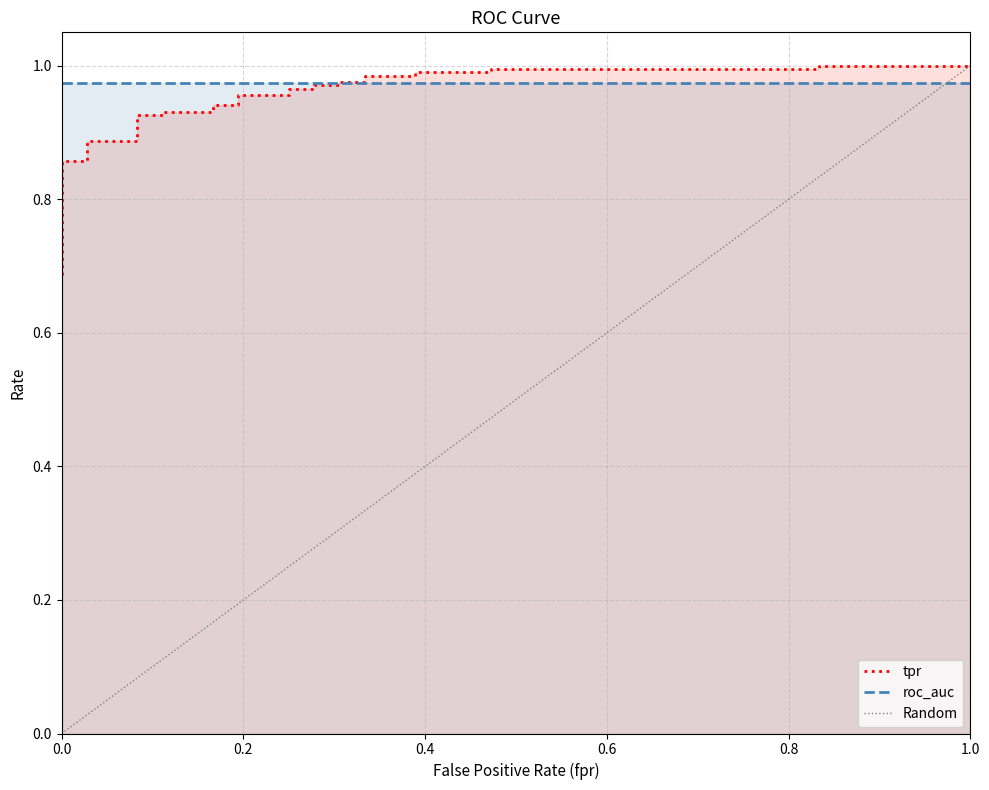

What is the difference between the maximum and minimum values?

0.3